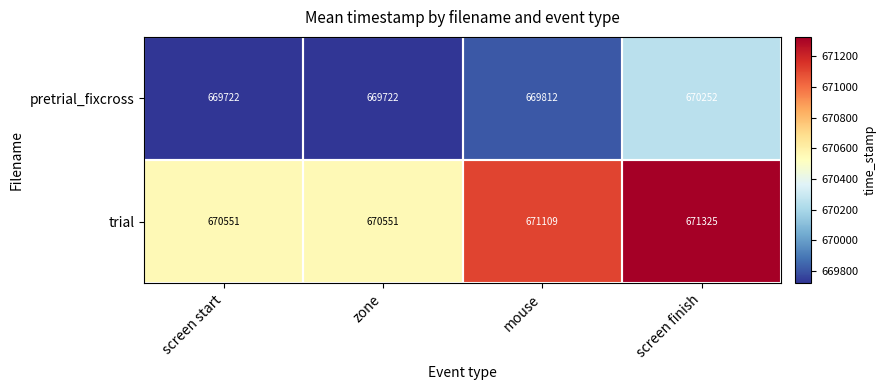

Rank the series at screen start from highest to lowest value.

trial, pretrial_fixcross